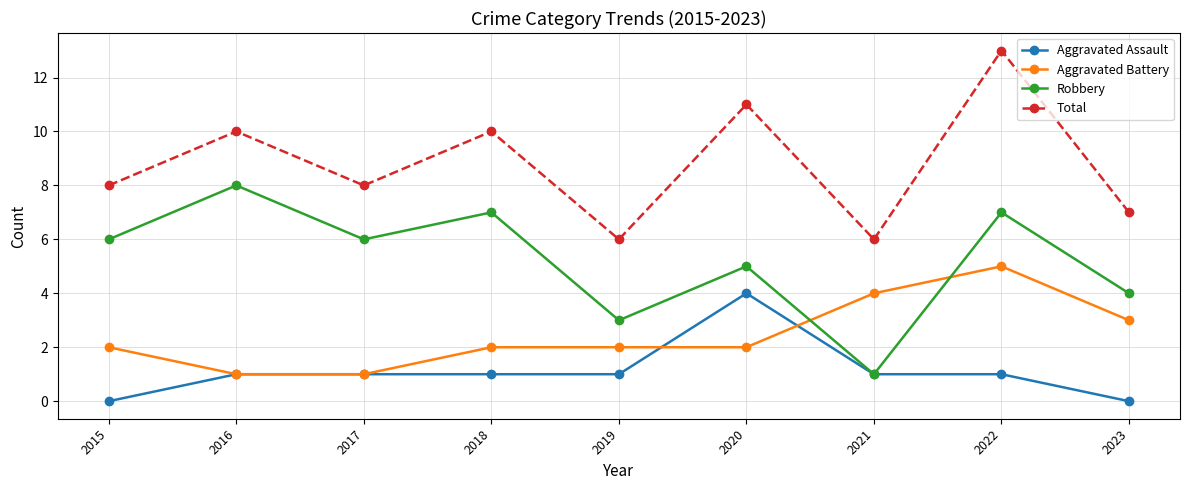

What are all the series names shown in the legend?

Aggravated Assault, Aggravated Battery, Robbery, Total